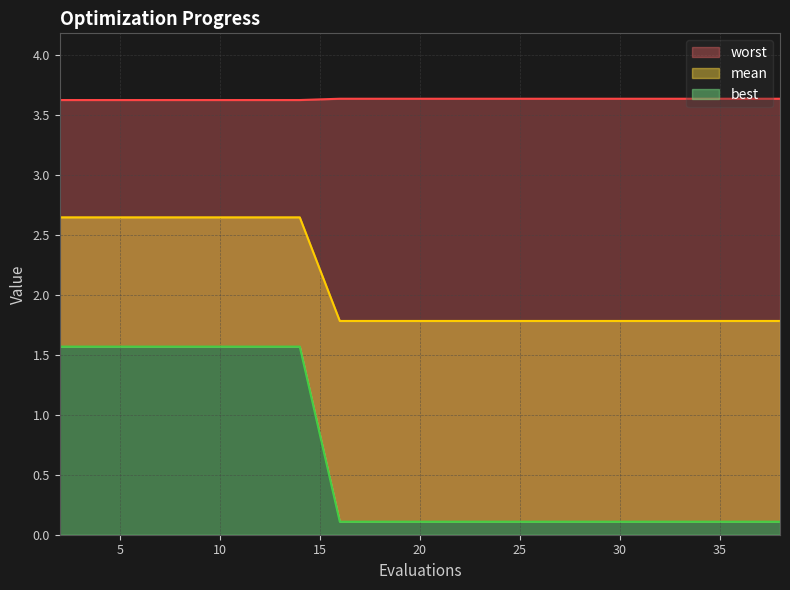

What is the value of the mean point at the 7th from the left?

2.6